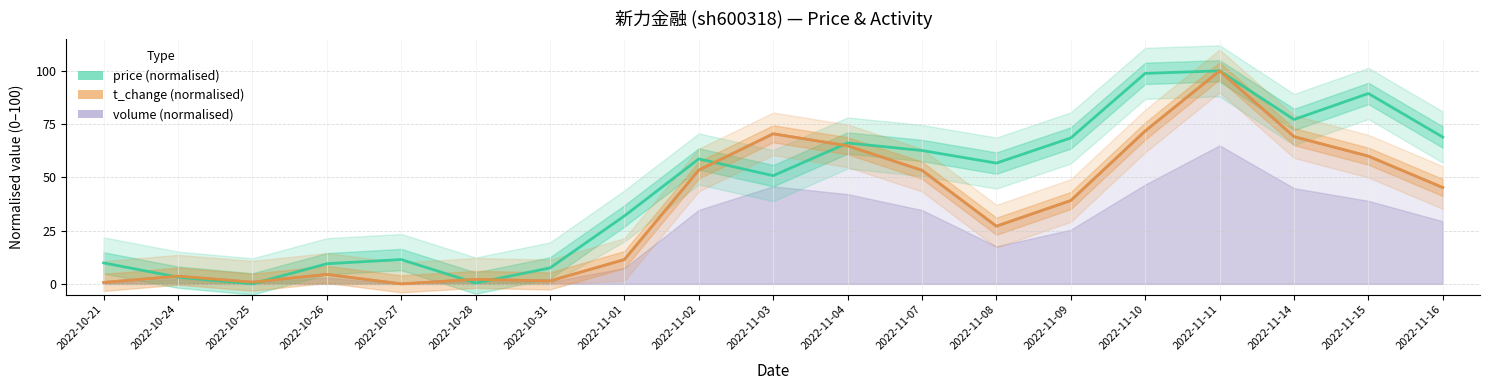

After their last crossing, which series has the higher values: volume (normalised) or price (normalised)?

price (normalised)